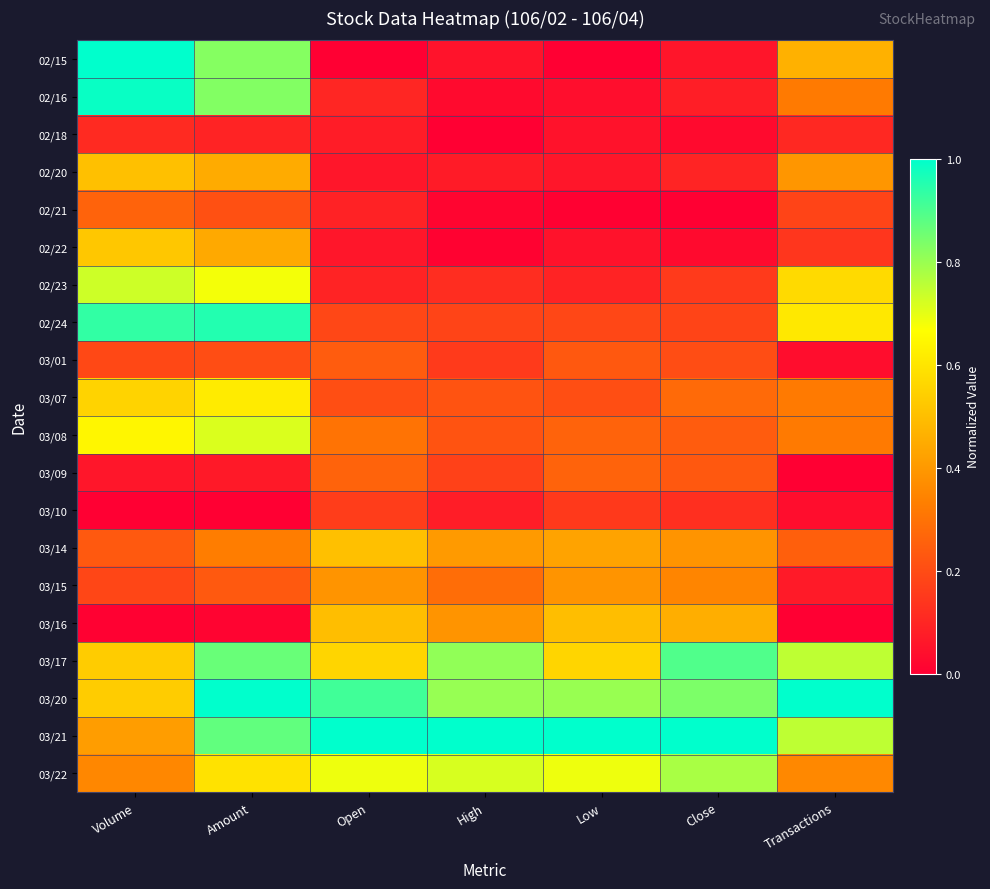

At which category is the sum across all series the highest?

Amount